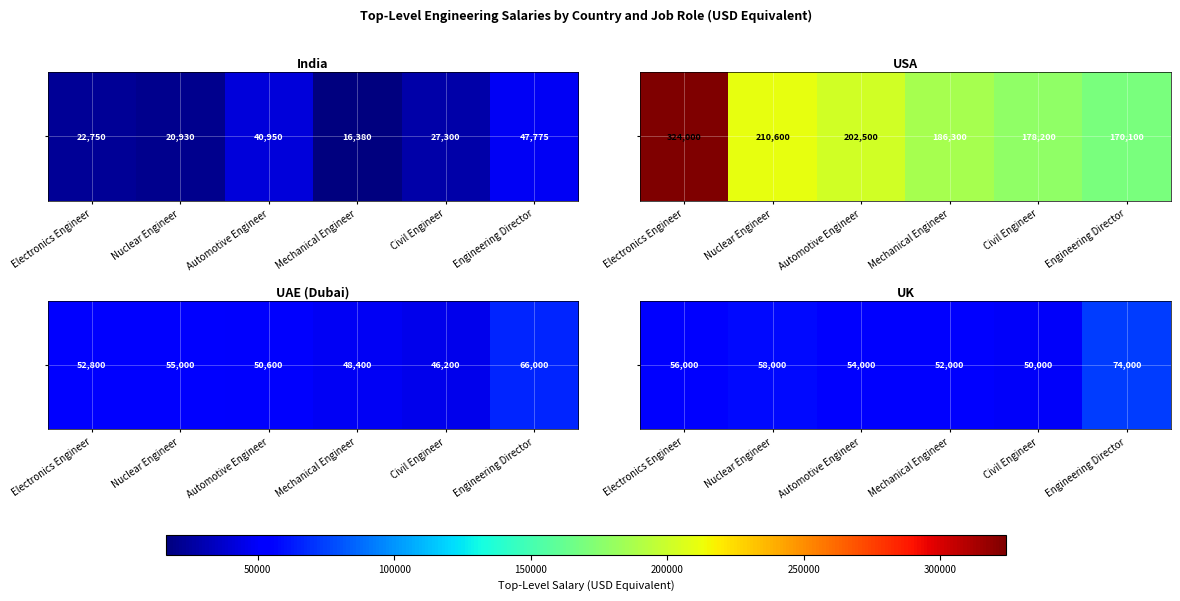

At which label is the value closest to 62000?

Nuclear Engineer